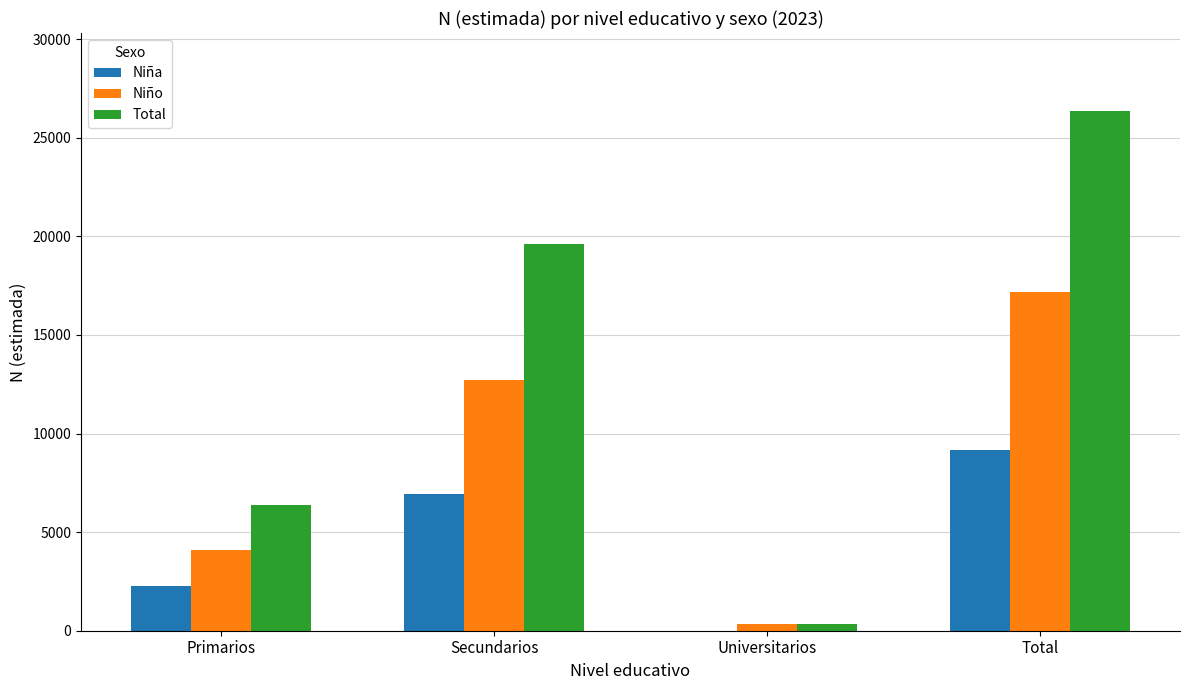

Is it true that Niña equals 6919 at Secundarios?

True